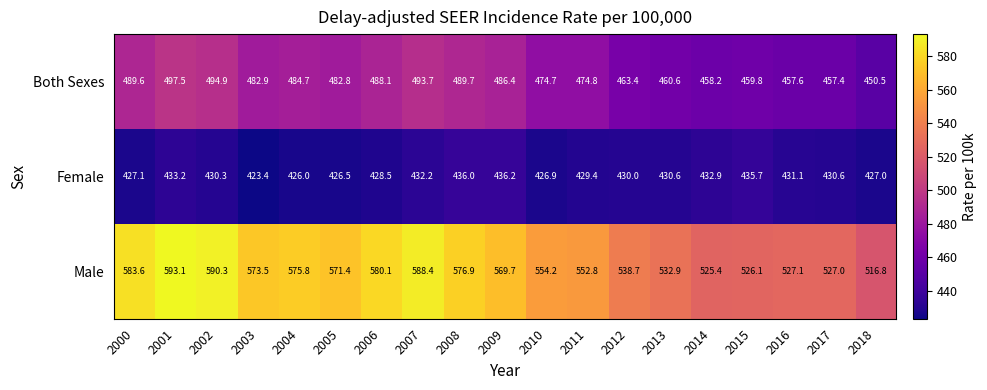

Which series has the largest total across all categories?

Male